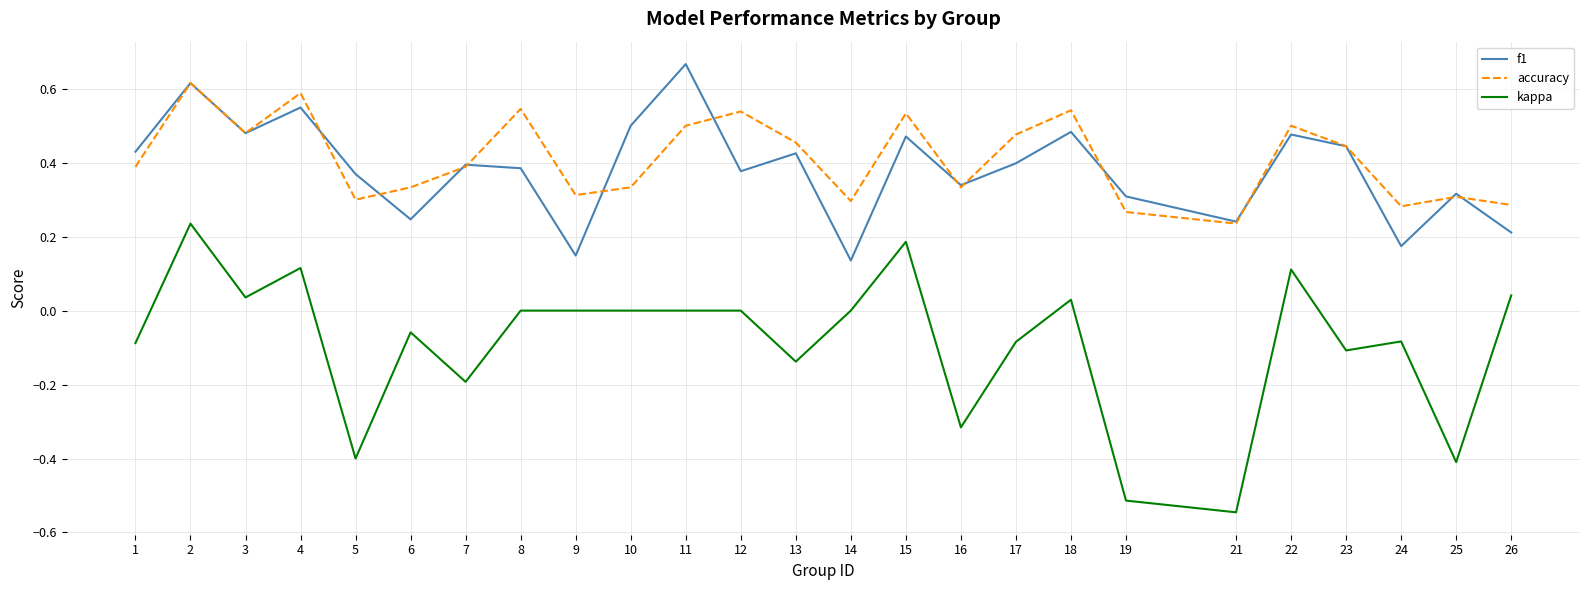

What is the sum of the accuracy values at 3 and 25?

0.8